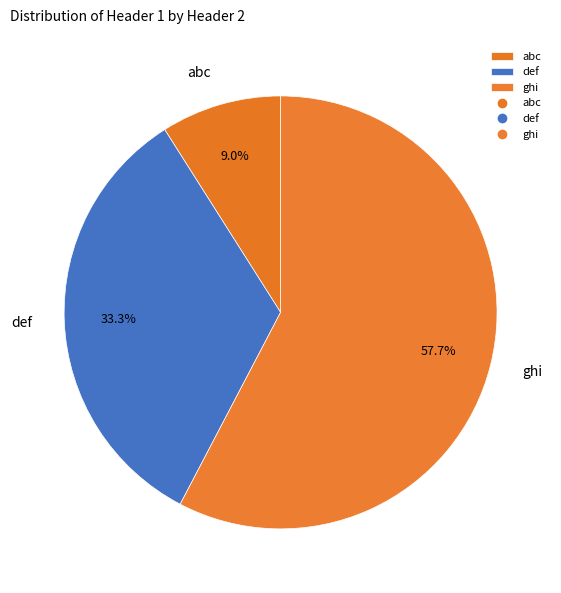

True or false: abc accounts for 3% of the total.

False